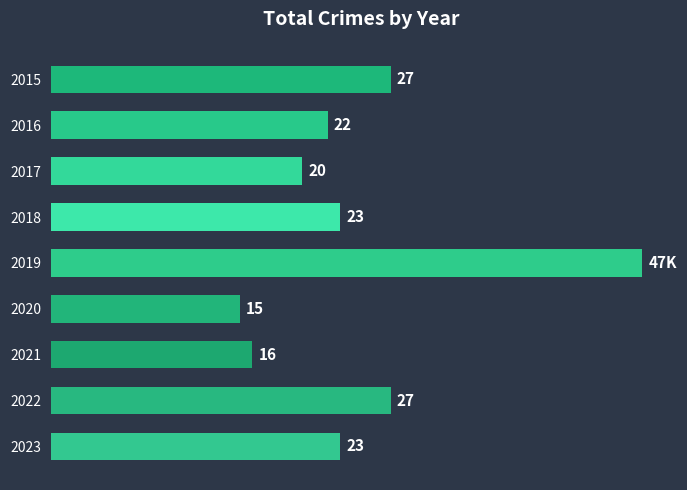

What is the average value?

24